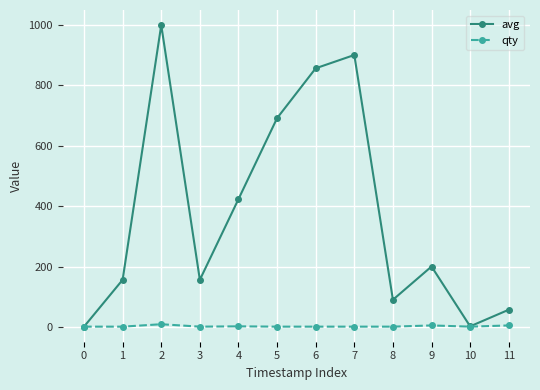

List the series in order of their overall mean, lowest first.

qty, avg